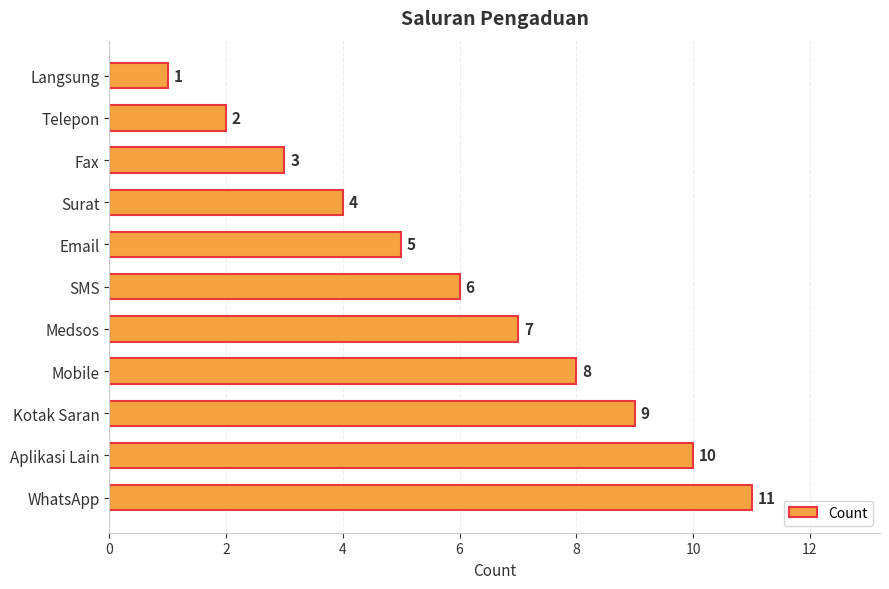

Does the chart contain any negative values?

No